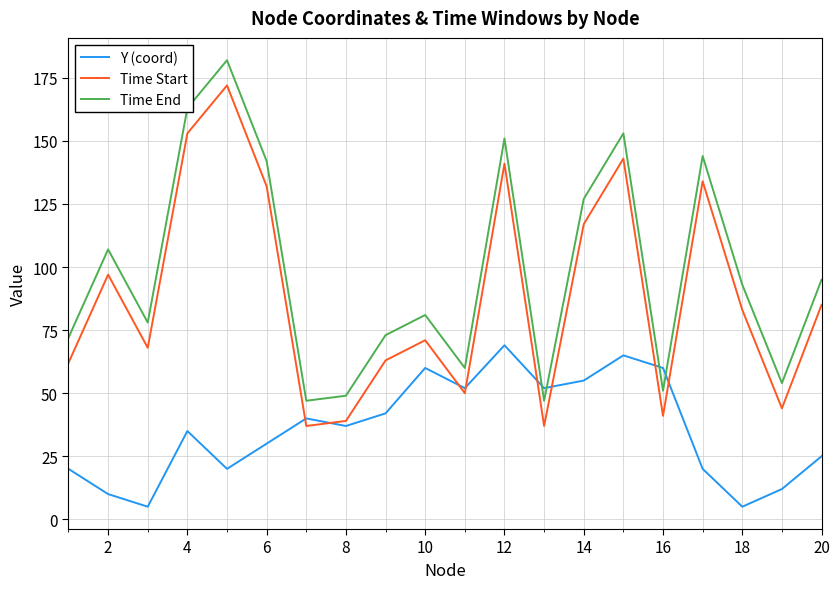

Which series ends up on top after the final intersection of Time Start and Y (coord)?

Time Start